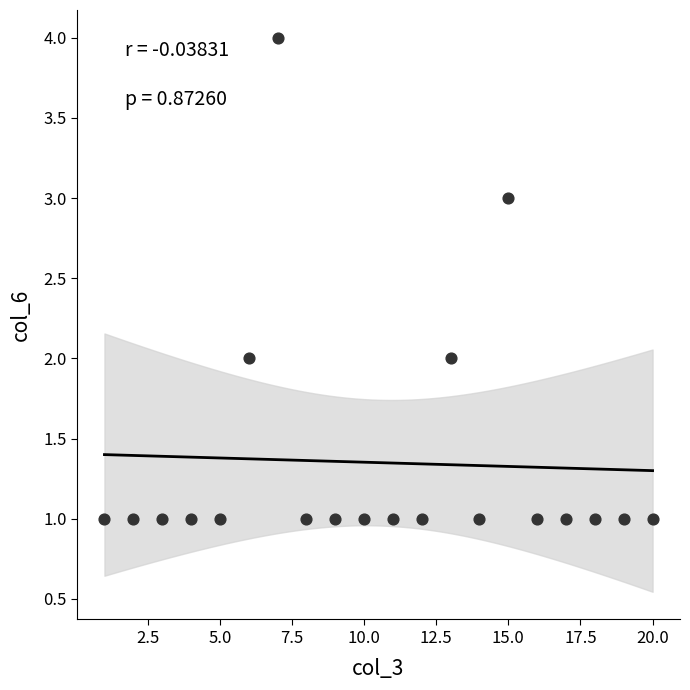

What is the range of X values (max minus min)?

19